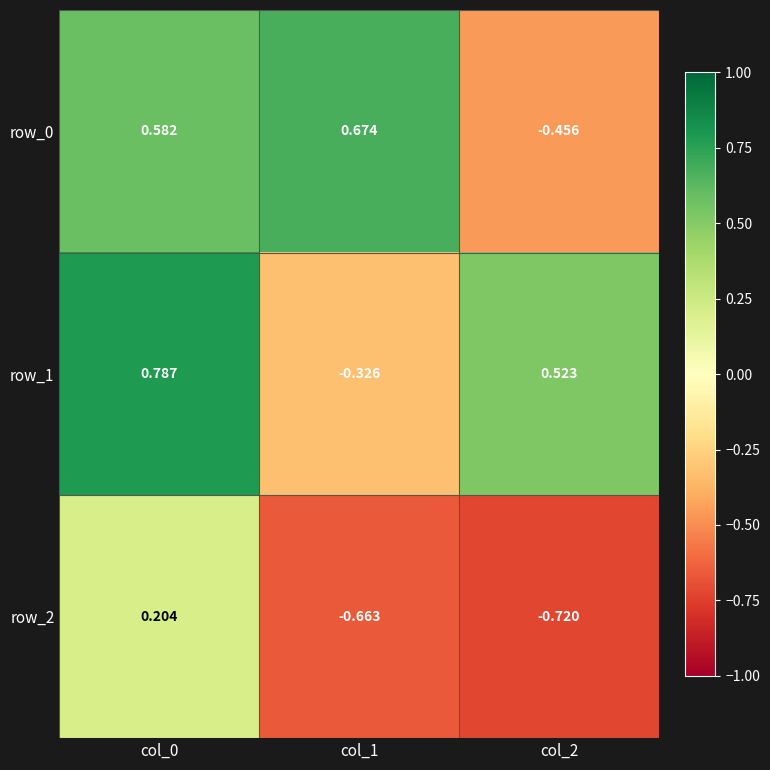

Is the value of row_0 at col_0 greater than the value of row_2 at col_2?

Yes